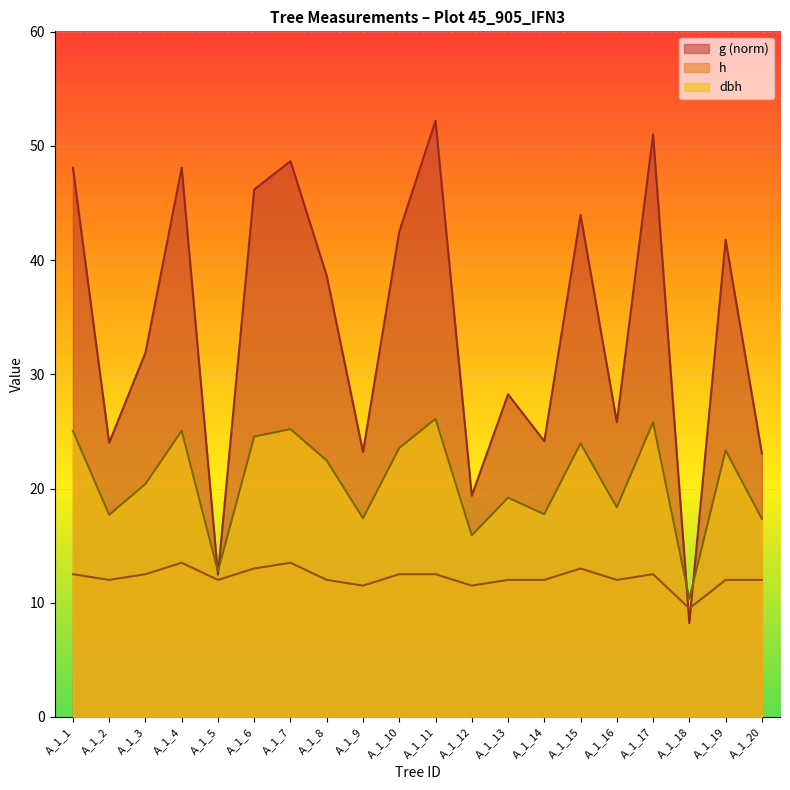

Which category has the lowest value across all series?

A_1_18